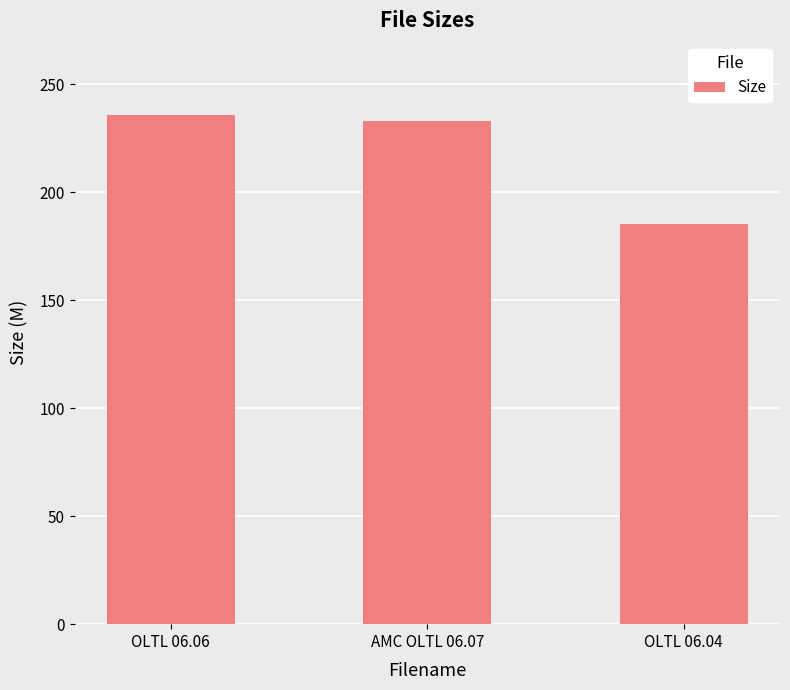

The chart shows a value of 185.1 at OLTL 06.04. True or false?

True